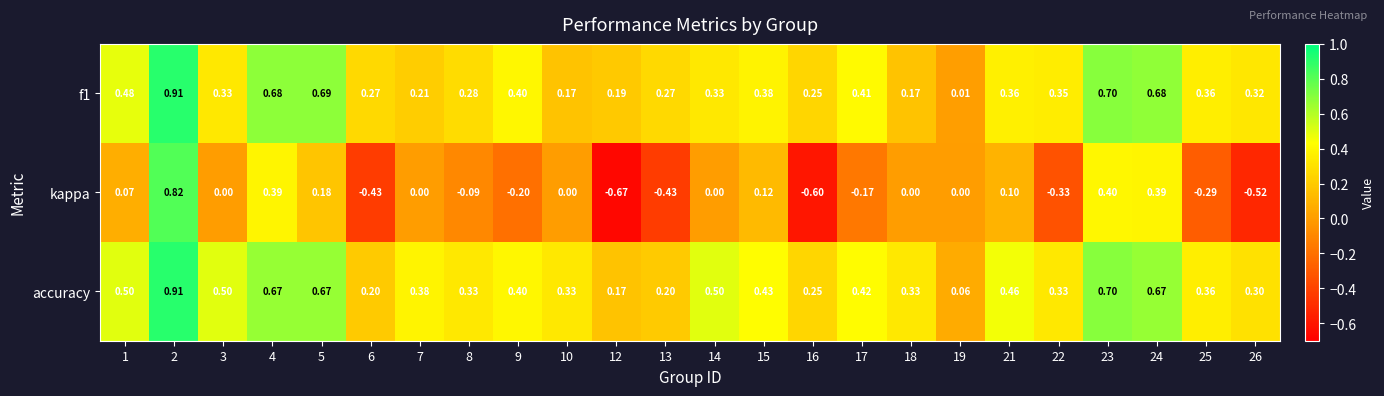

Which series has the largest range (max minus min)?

kappa